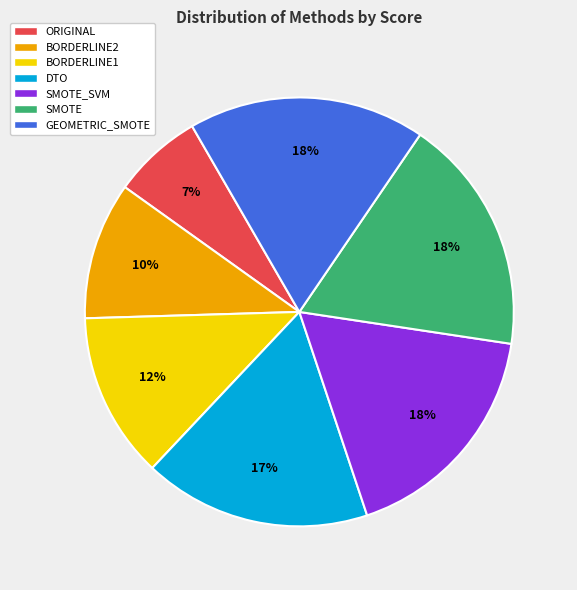

What percentage is the SMOTE slice, to the nearest percent?

18%